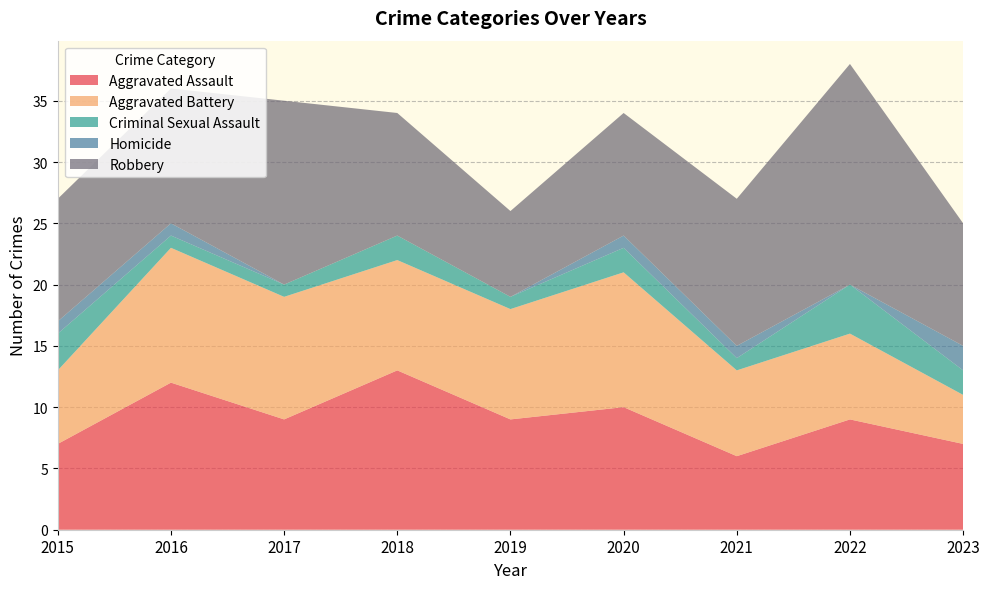

Reading left to right, transcribe all the data shown in this chart.

Aggravated Assault: 7	12	9	13	9	10	6	9	7
Aggravated Battery: 6	11	10	9	9	11	7	7	4
Criminal Sexual Assault: 3	1	1	2	1	2	1	4	2
Homicide: 1	1	0	0	0	1	1	0	2
Robbery: 10	11	15	10	7	10	12	18	10